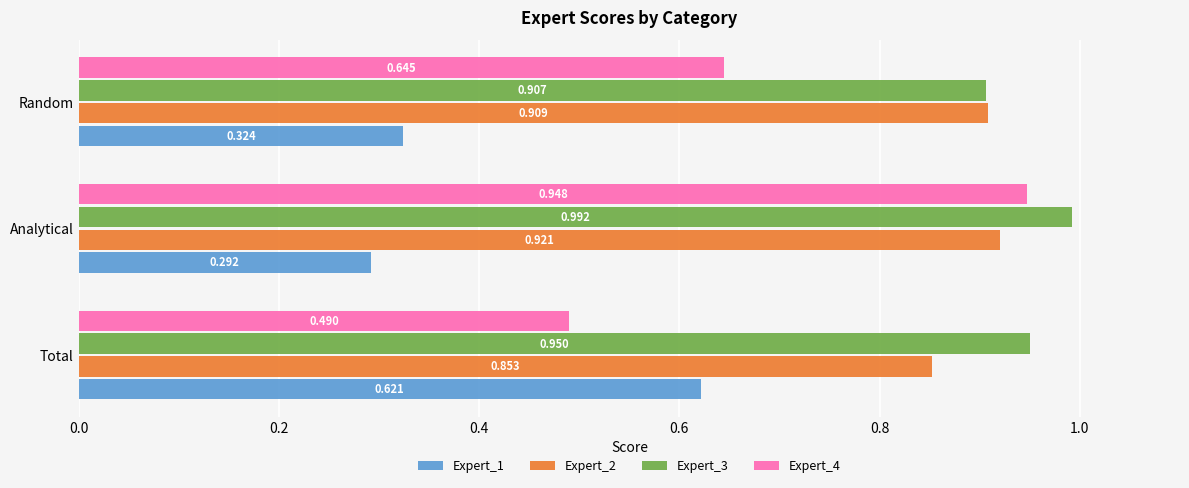

Which category has the lowest value across all series?

Analytical